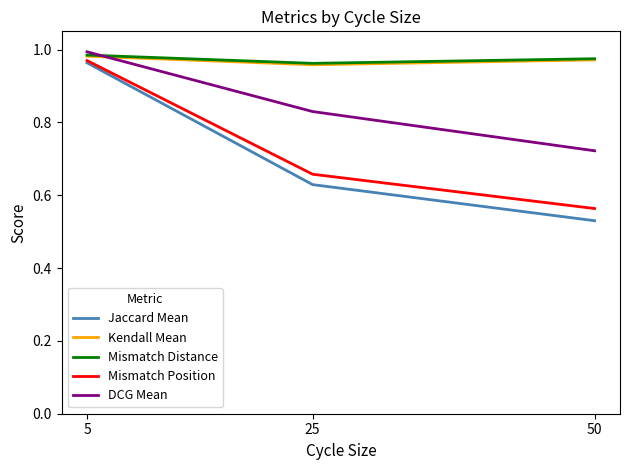

The DCG Mean series shows 1.0 at 50. True or false?

False